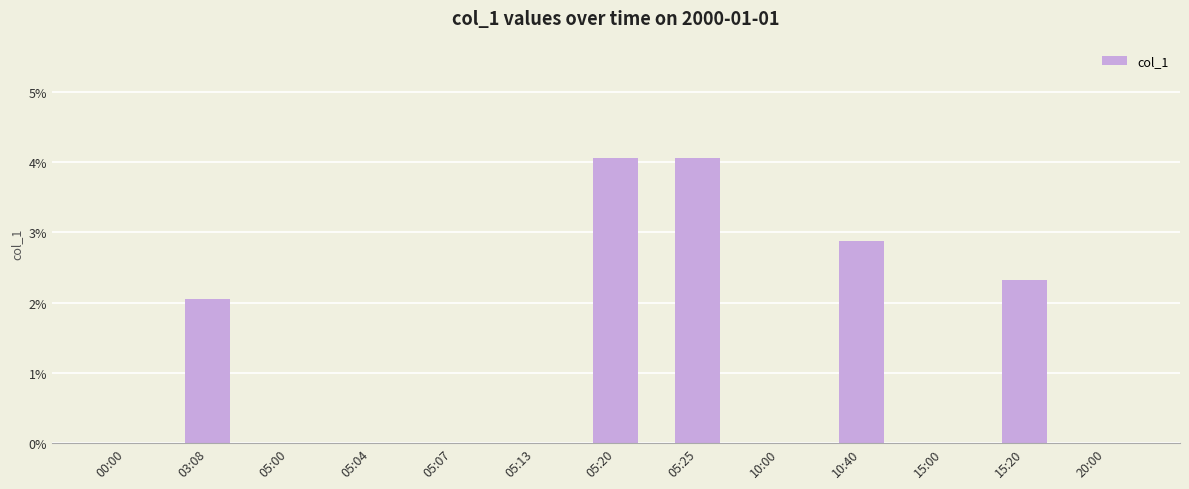

Are the bars horizontal?

No